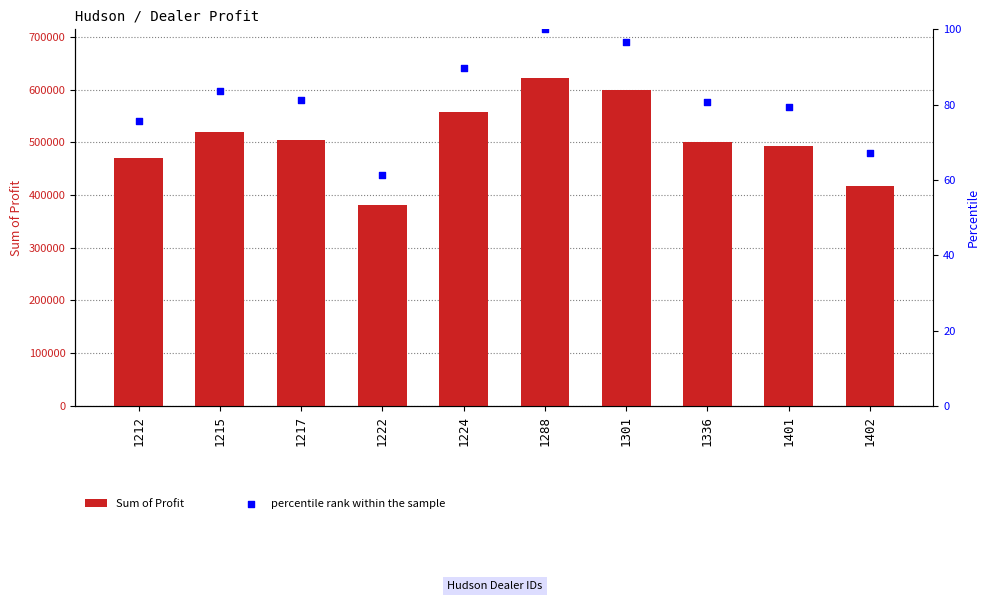

What is the total value across all series at 1401?

492959.3